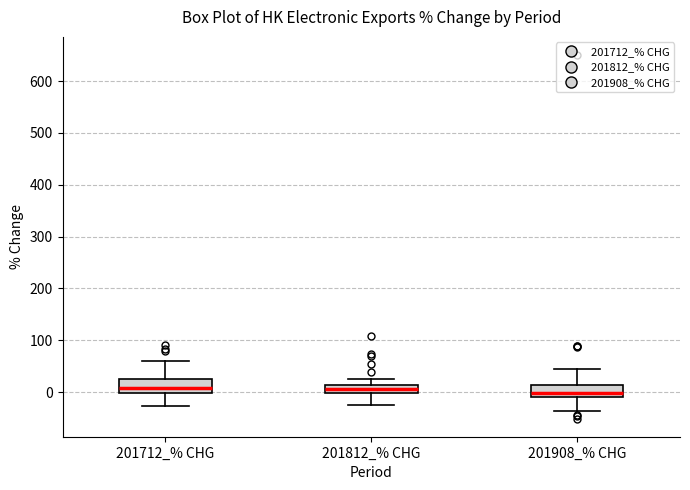

Reading left to right, transcribe this box plot: for each box, give where its median line is, the range the box spans, and where its two whiskers end, as read against the y-axis. The values are not printed on the chart, so give them approximately, as read against the axis.

201712_% CHG: median 10, box 0 to 30, whiskers -30 to 60
201812_% CHG: median 10 (inside the box), box 0 to 10, whiskers -20 to 20
201908_% CHG: median 0, box -10 to 10, whiskers -40 to 40